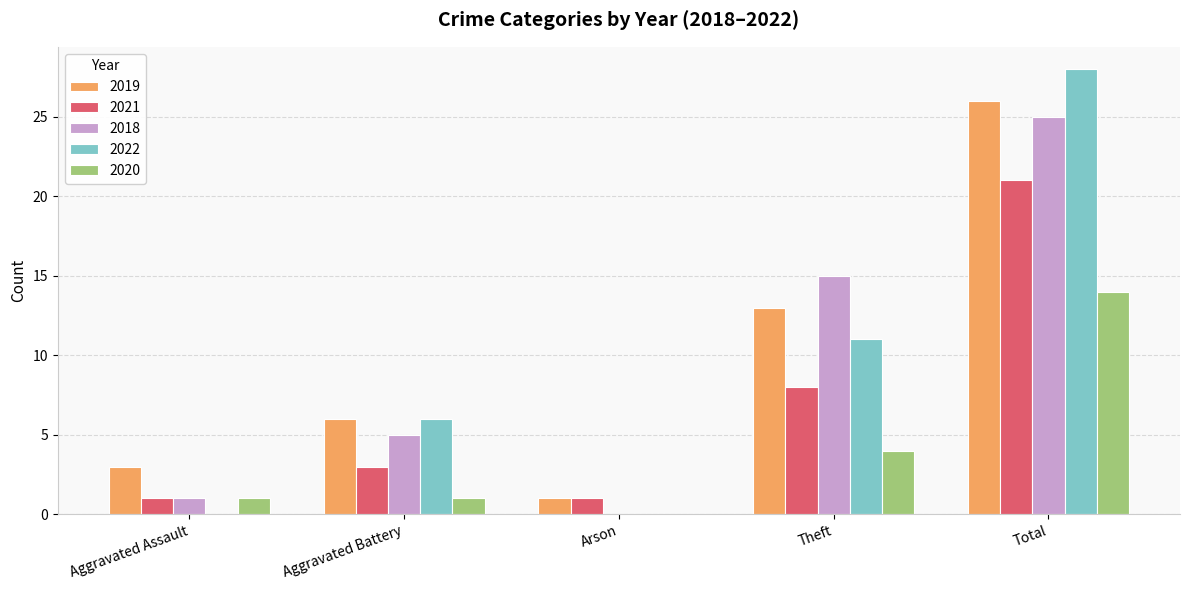

Which series has the largest range (max minus min)?

2022